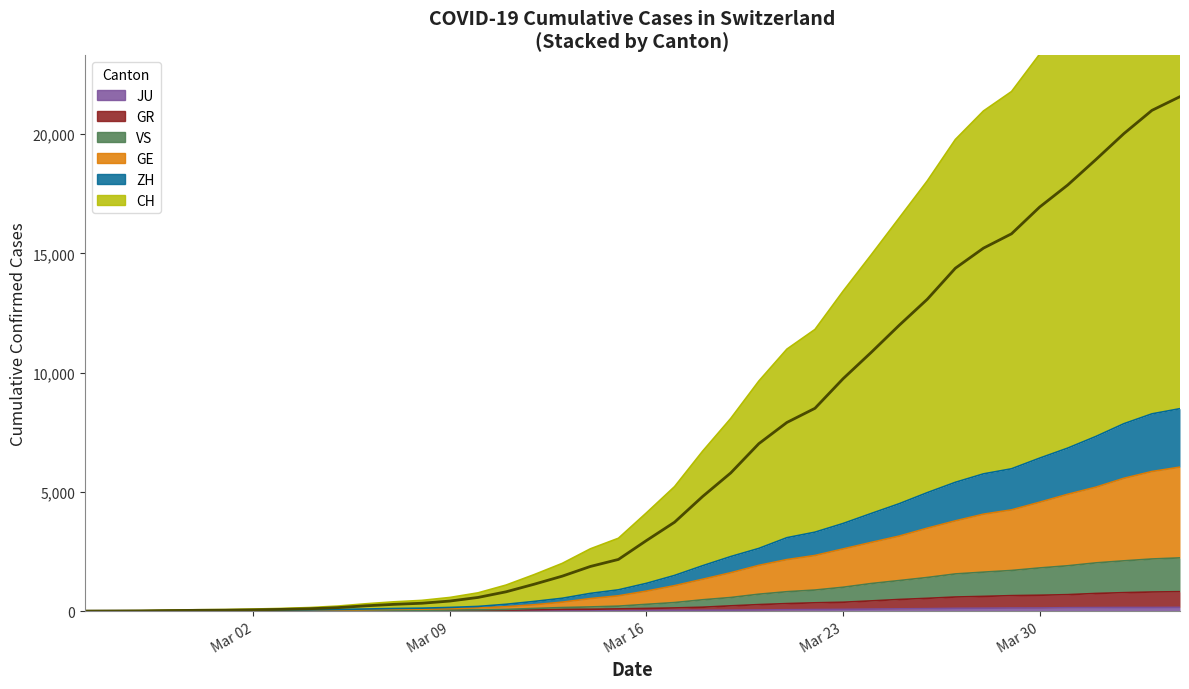

What value does the GR series have at 2020-03-18, to the nearest 50?

150